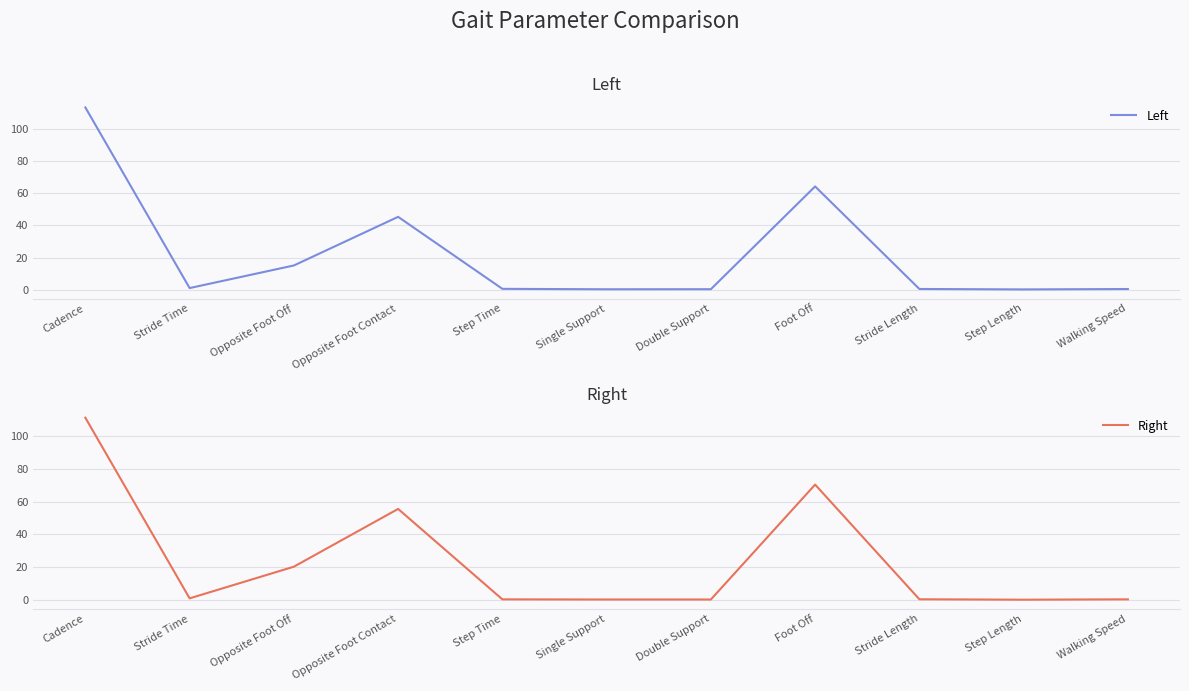

Reading left to right, extract all data points from this chart.

Left: Cadence=113.2	Stride Time=1.1	Opposite Foot Off=15.1	Opposite Foot Contact=45.3	Step Time=0.6	Single Support=0.3	Double Support=0.4	Foot Off=64.2	Stride Length=0.5	Step Length=0.2	Walking Speed=0.5
Right: Cadence=111.1	Stride Time=1.1	Opposite Foot Off=20.4	Opposite Foot Contact=55.6	Step Time=0.5	Single Support=0.4	Double Support=0.4	Foot Off=70.4	Stride Length=0.5	Step Length=0.3	Walking Speed=0.5